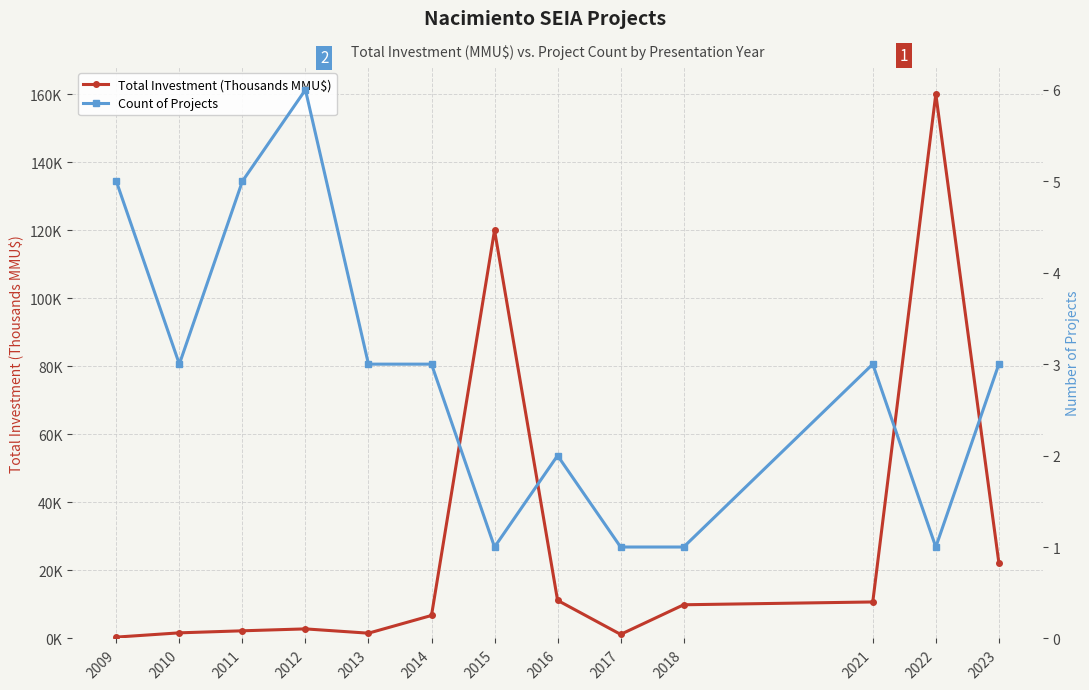

What is the maximum value for Total Investment (Thousands MMU$)?

160.0